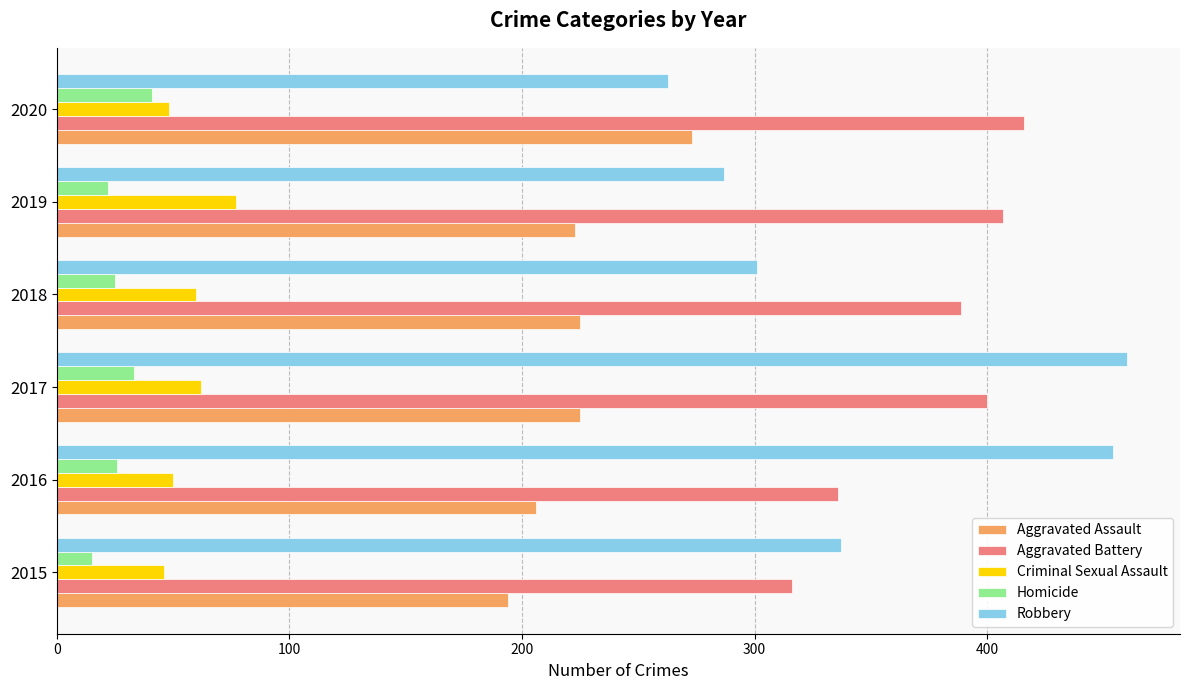

At 2018, list the series in order from largest to smallest.

Aggravated Battery, Robbery, Aggravated Assault, Criminal Sexual Assault, Homicide